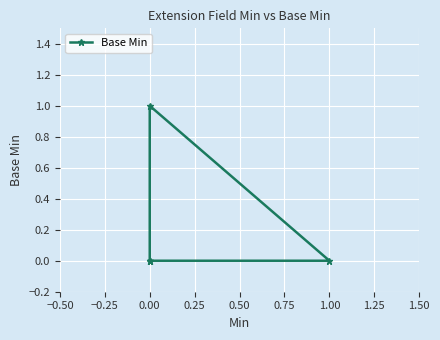

Reading right to left, extract all data points from this chart.

0	0	1	0	0